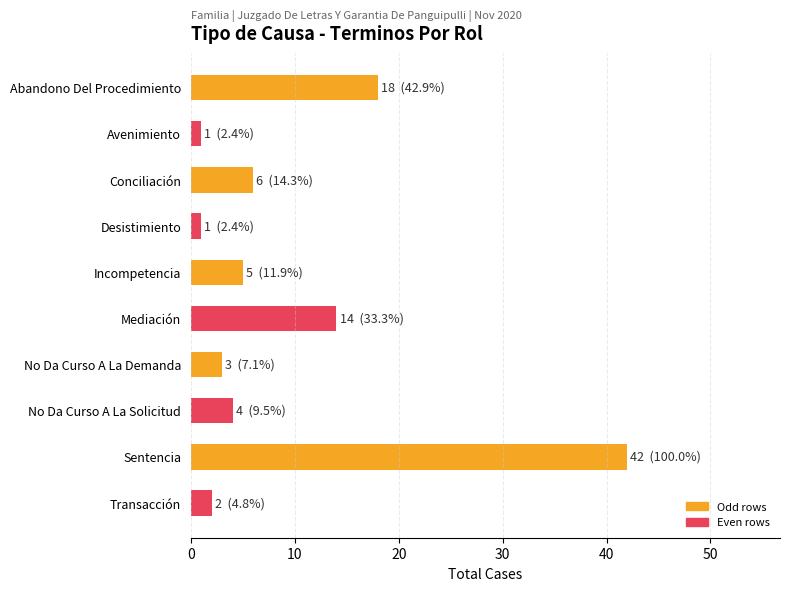

What is the difference between the maximum and minimum values?

41